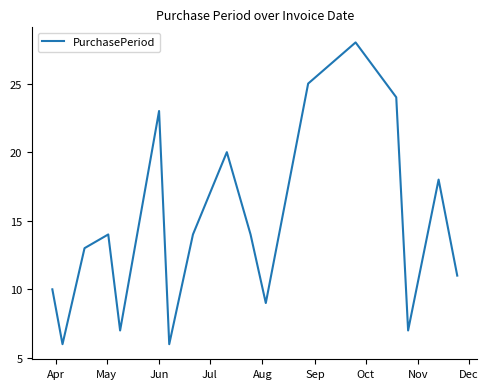

What is the maximum value shown in the chart?

28